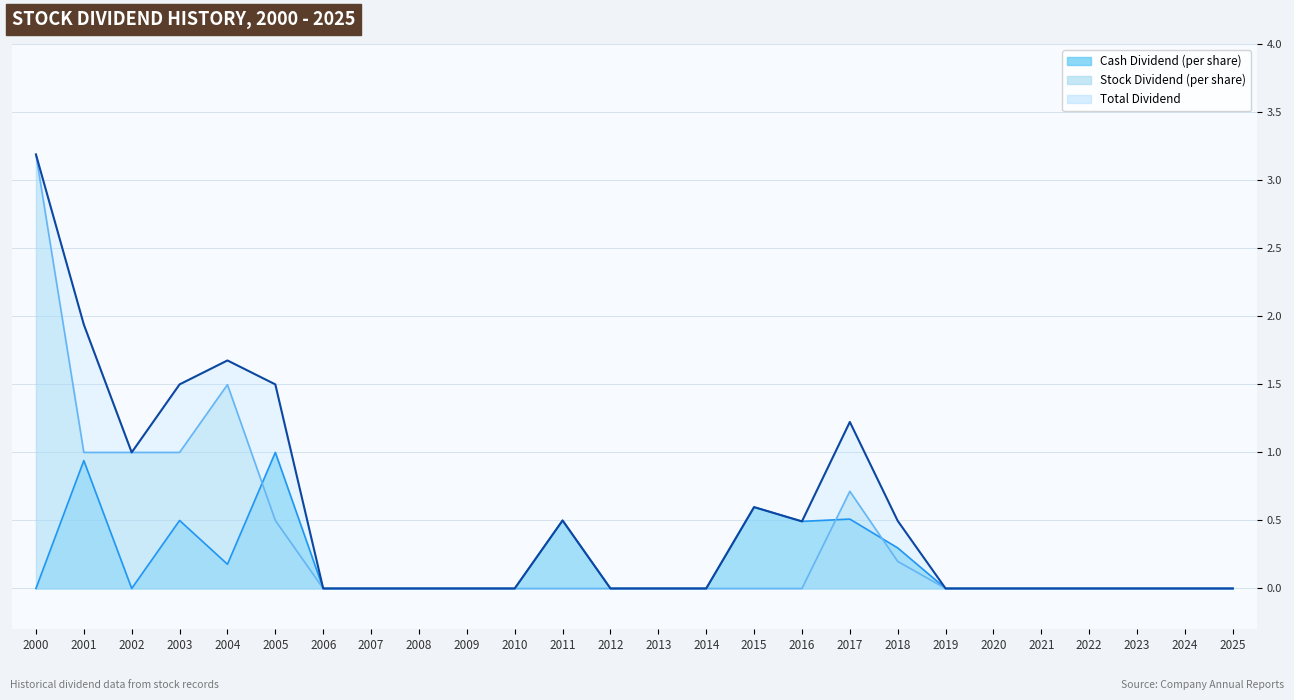

How many interior local valleys does the Cash Dividend (per share) series have?

3